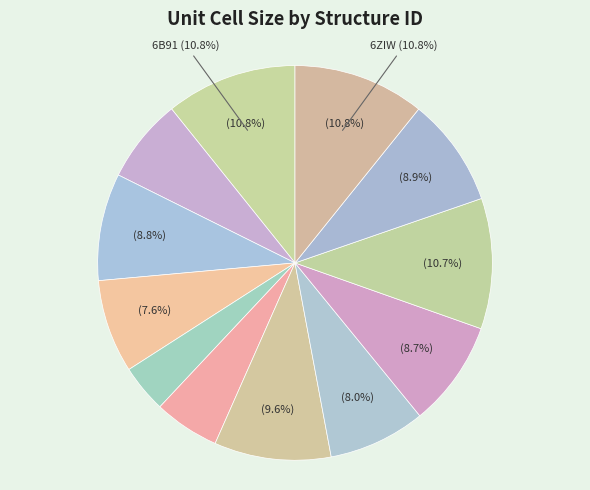

How many segments does this pie chart have?

12